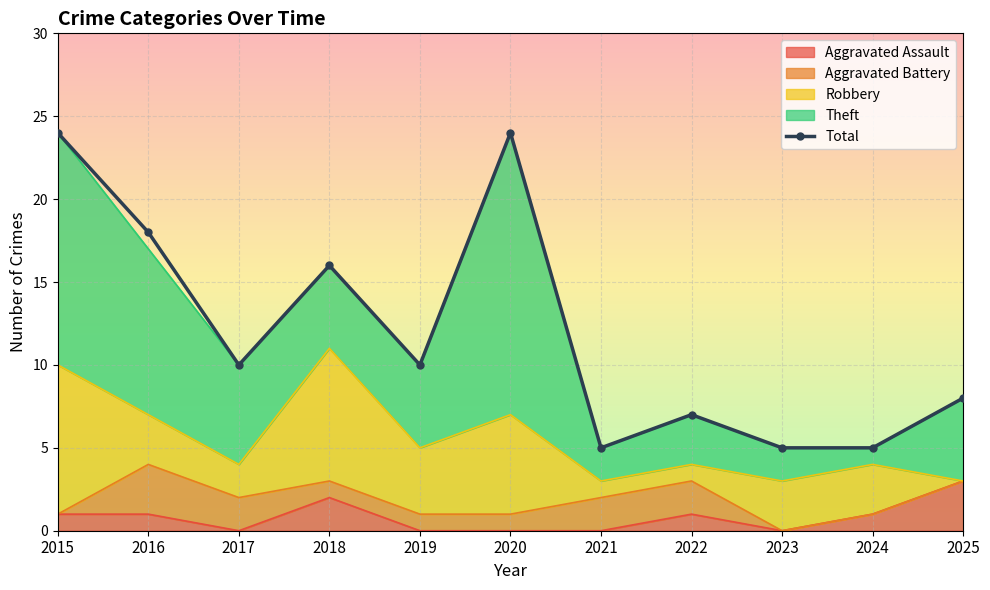

True or false: Theft and Aggravated Assault cross at least once.

False